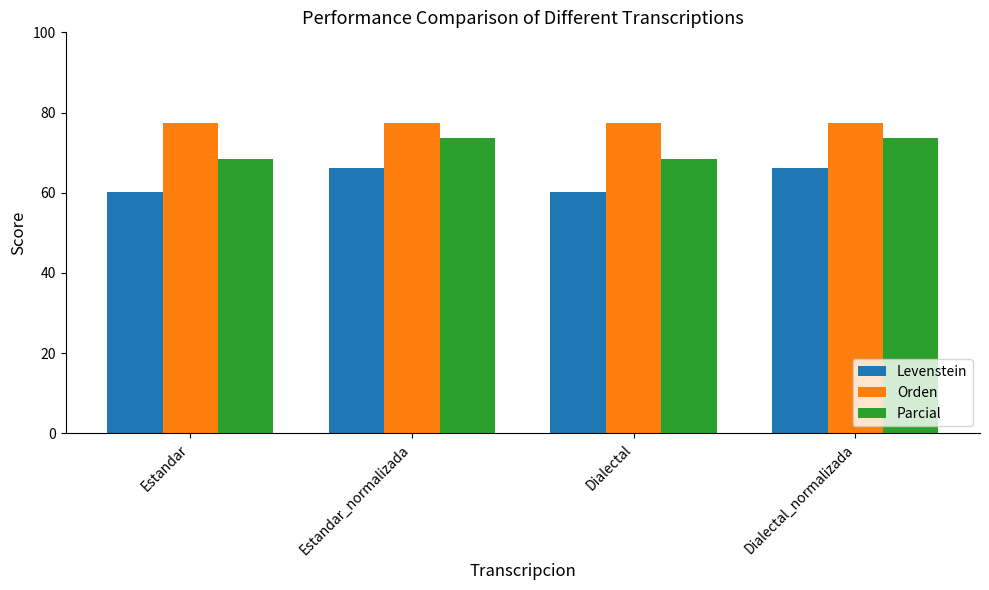

What value does the Levenstein series have at Estandar_normalizada?

66.2